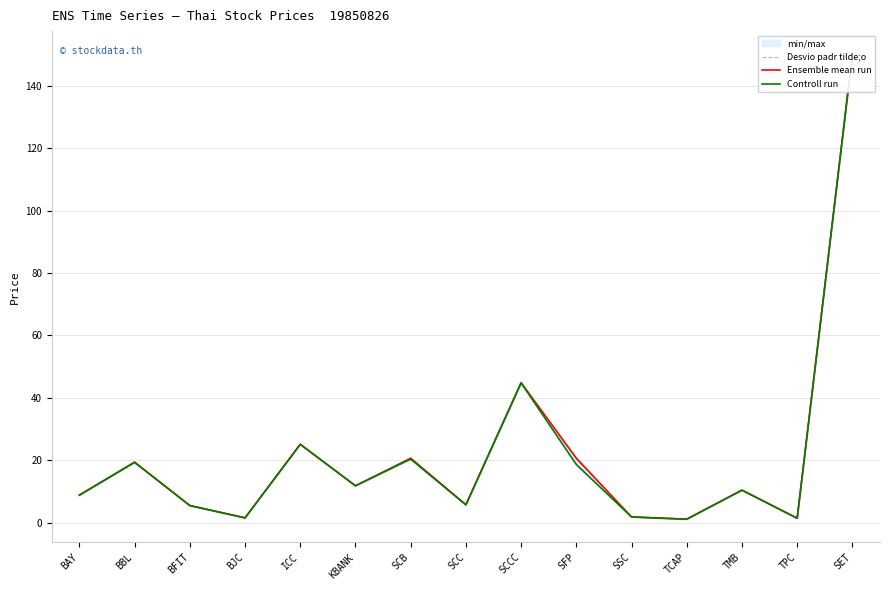

True or false: Ensemble mean run and Desvio padr tilde;o cross at least once.

False